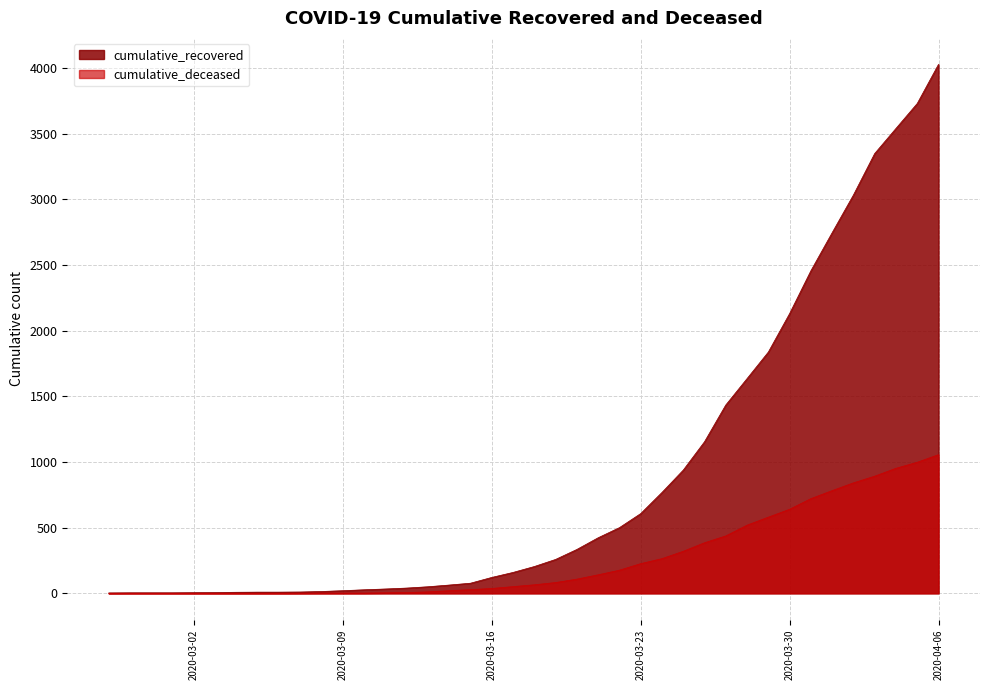

How many values in cumulative_deceased are above zero?

31